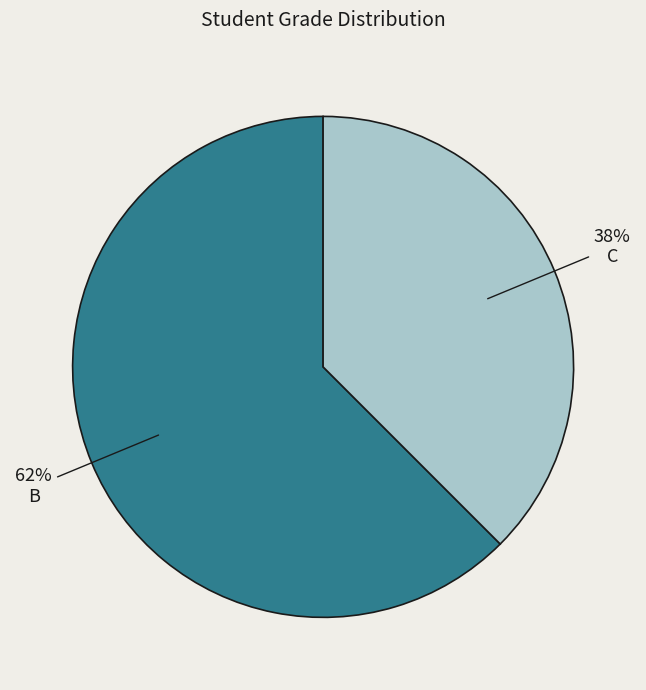

Is there any slice that represents more than half of the pie?

Yes